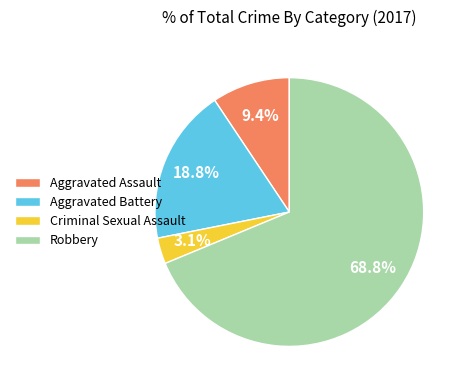

Do Aggravated Battery and Robbery together represent more than half of the pie?

Yes